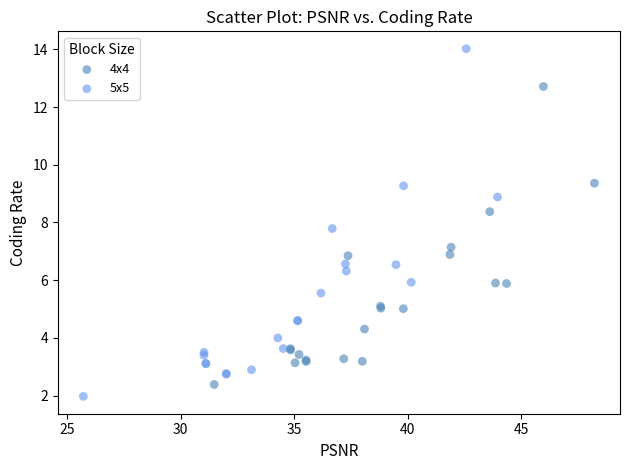

Which series has the widest spread of Y values?

5x5